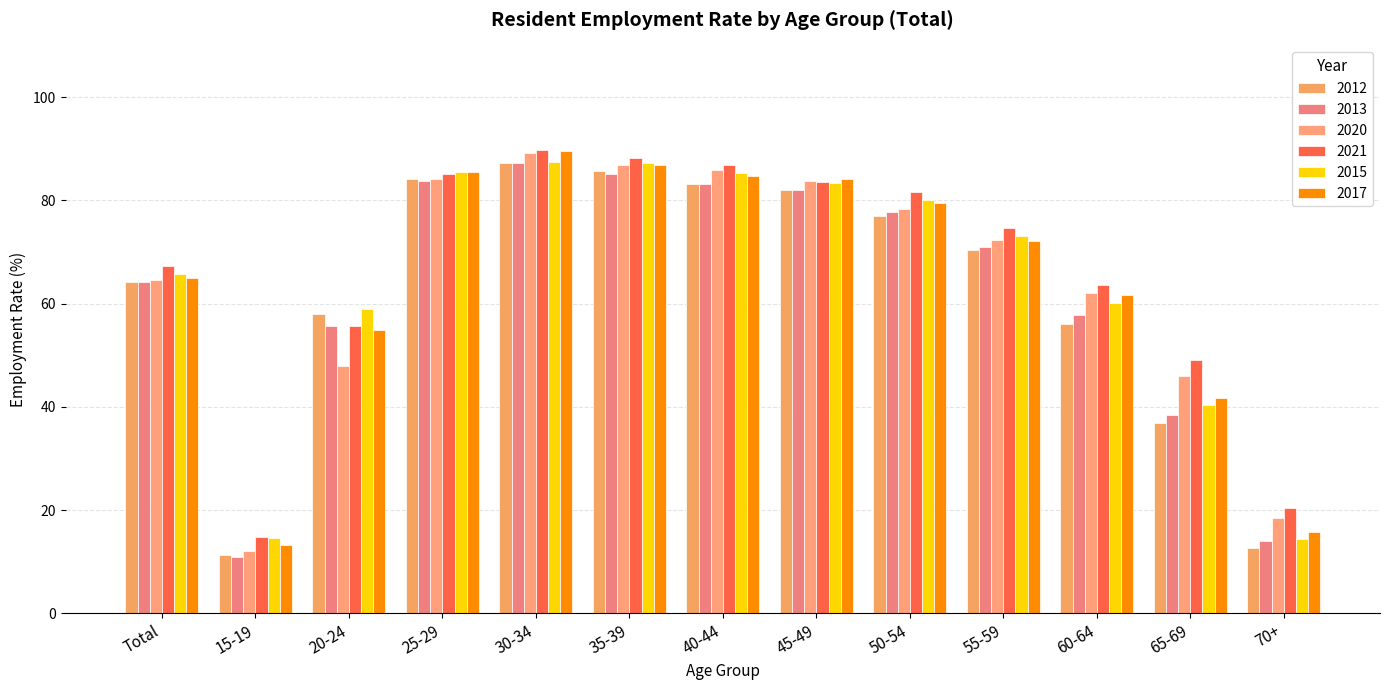

How many data points in 2015 are above 73?

7